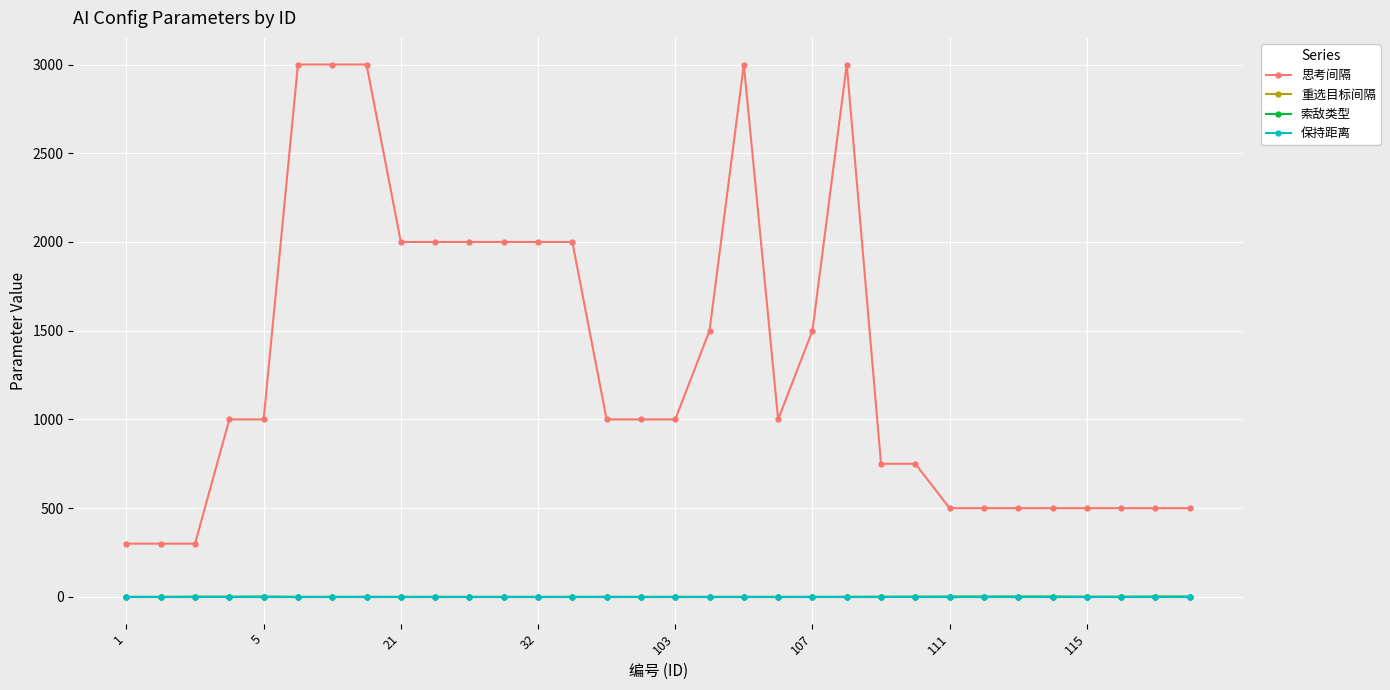

What is the difference between the second highest and minimum values in the 索敌类型 series?

2